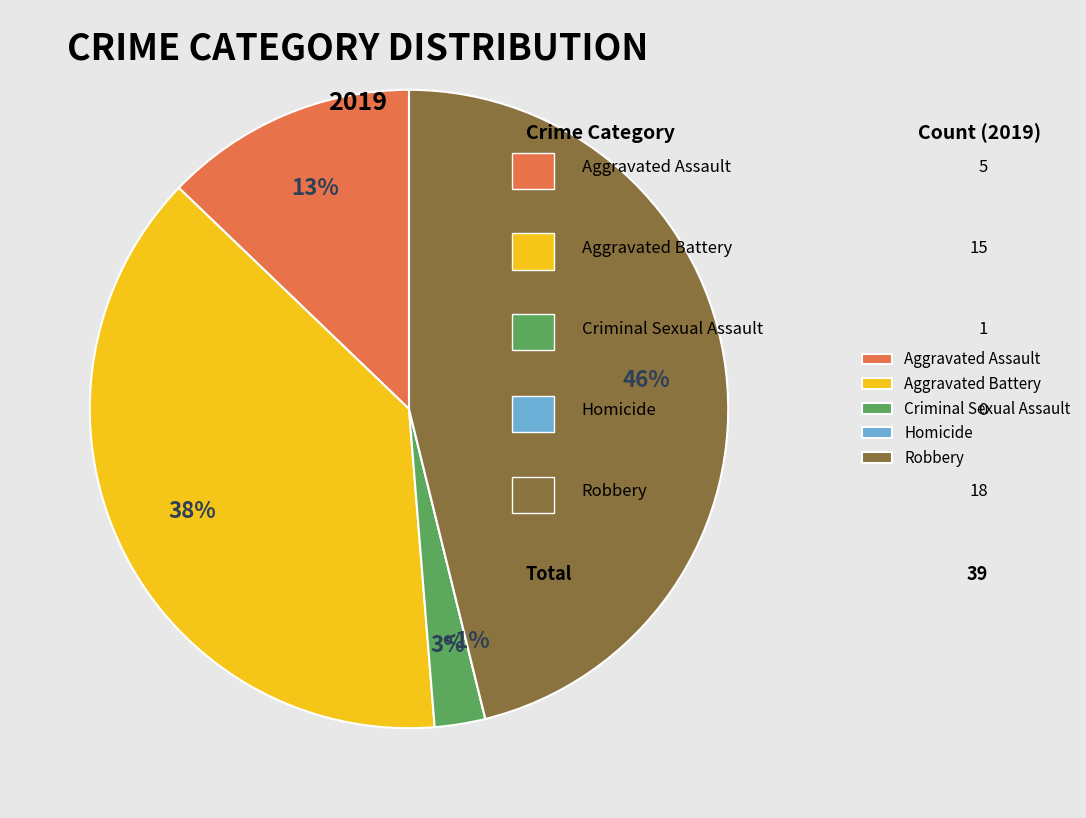

To the nearest percent, what is the difference between the largest and smallest slice percentages?

46%